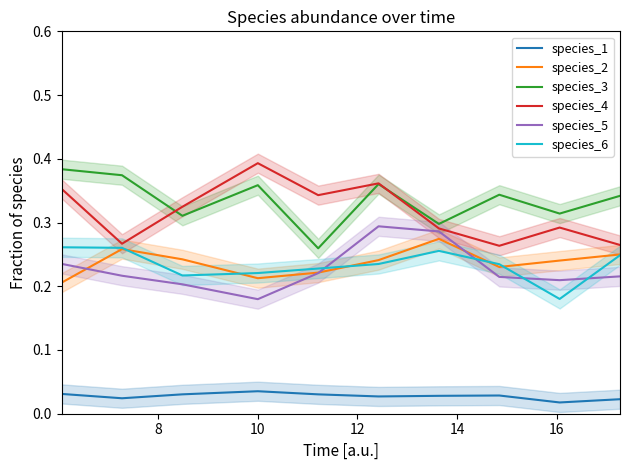

Which series ends up on top after the final intersection of species_6 and species_2?

species_2